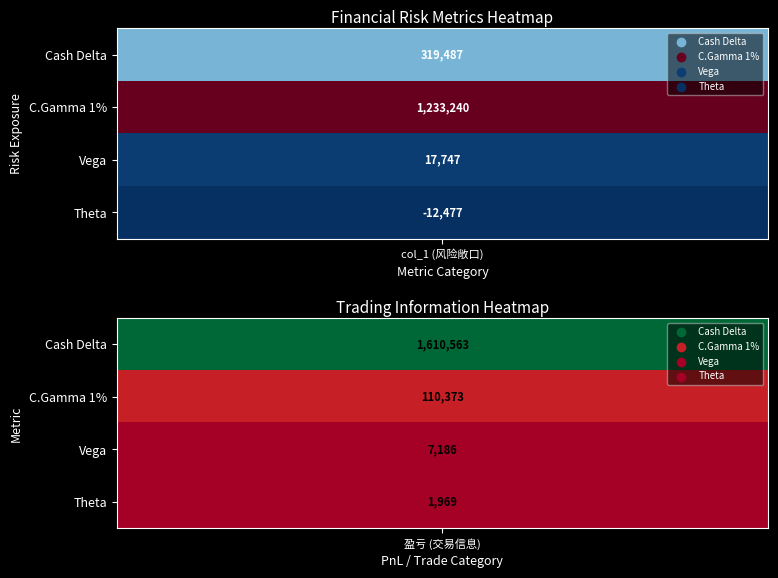

Between 0 and 1, which is larger?

1